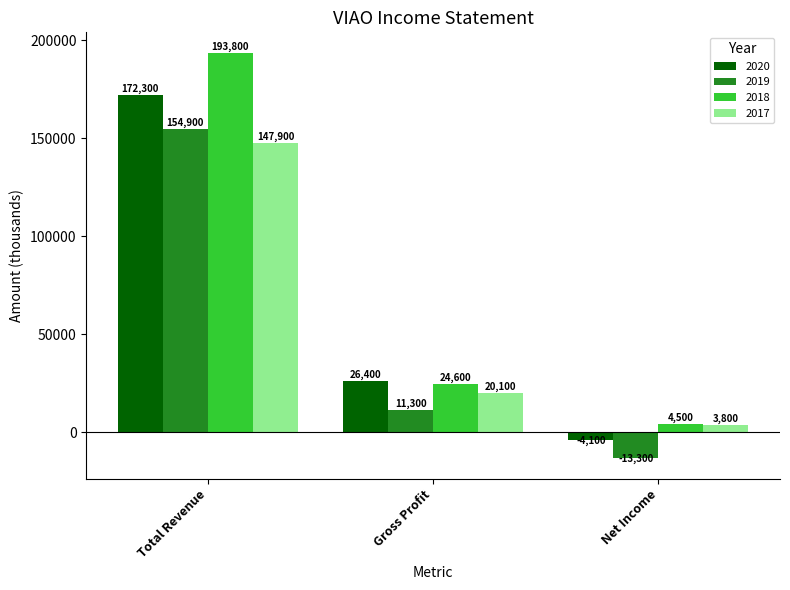

How many bars are there in total?

12